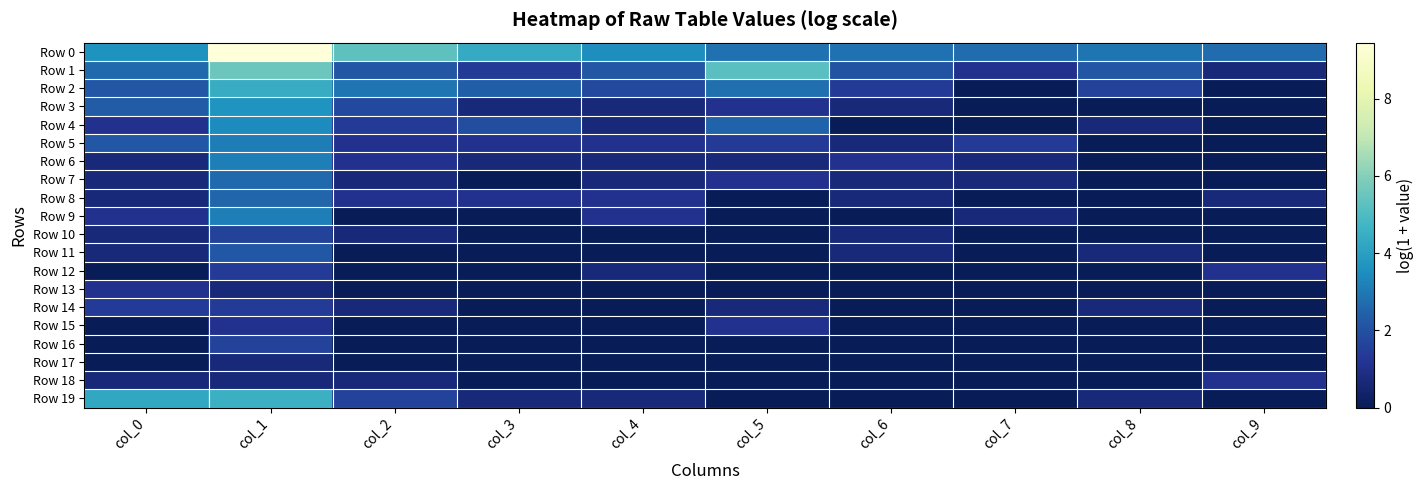

Between col_7 and col_5, which is larger?

col_5